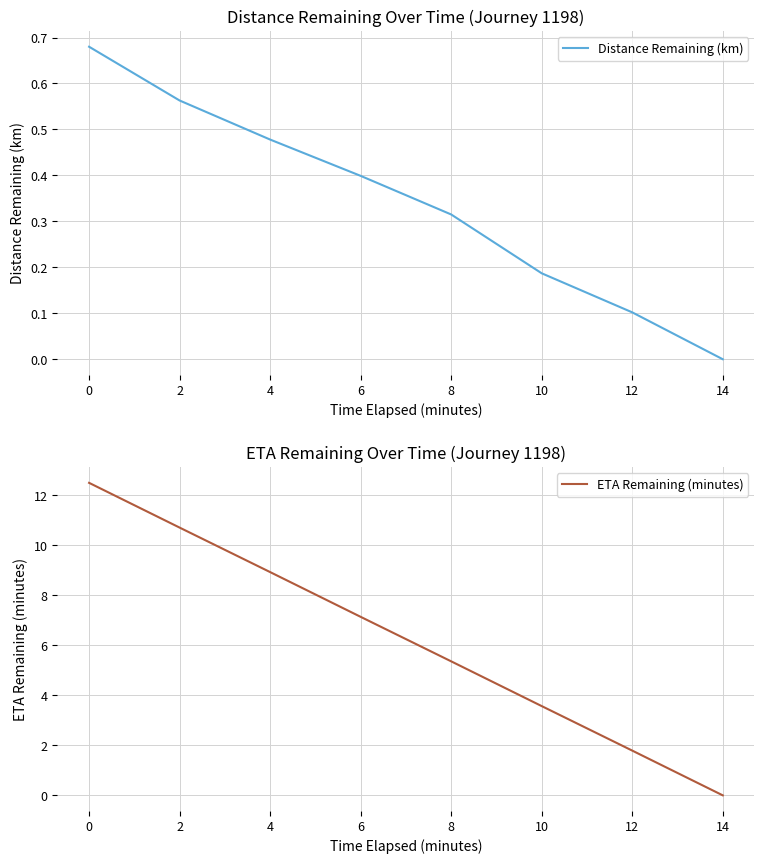

Reading left to right, what are all the values shown in this chart?

Distance Remaining (km): 0.7	0.6	0.5	0.4	0.3	0.2	0.1	0.0
ETA Remaining (minutes): 12.5	10.7	8.9	7.1	5.4	3.6	1.8	0.0